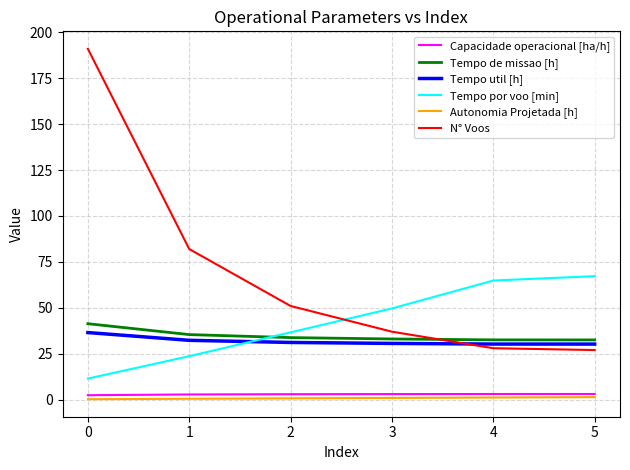

What is the minimum value for Tempo de missao [h]?

32.5